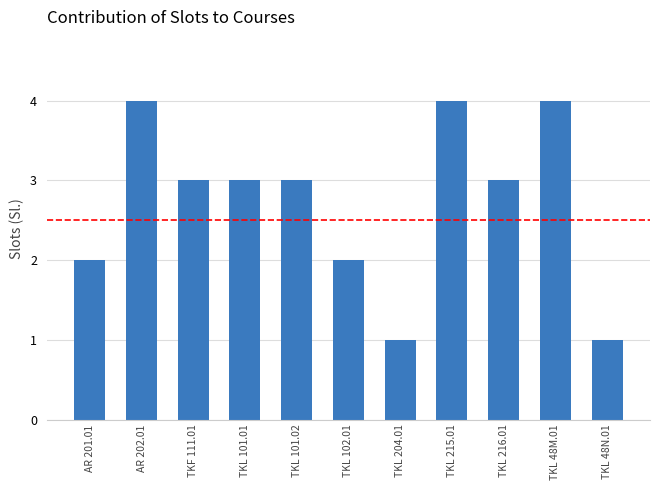

What is the greatest value displayed?

4